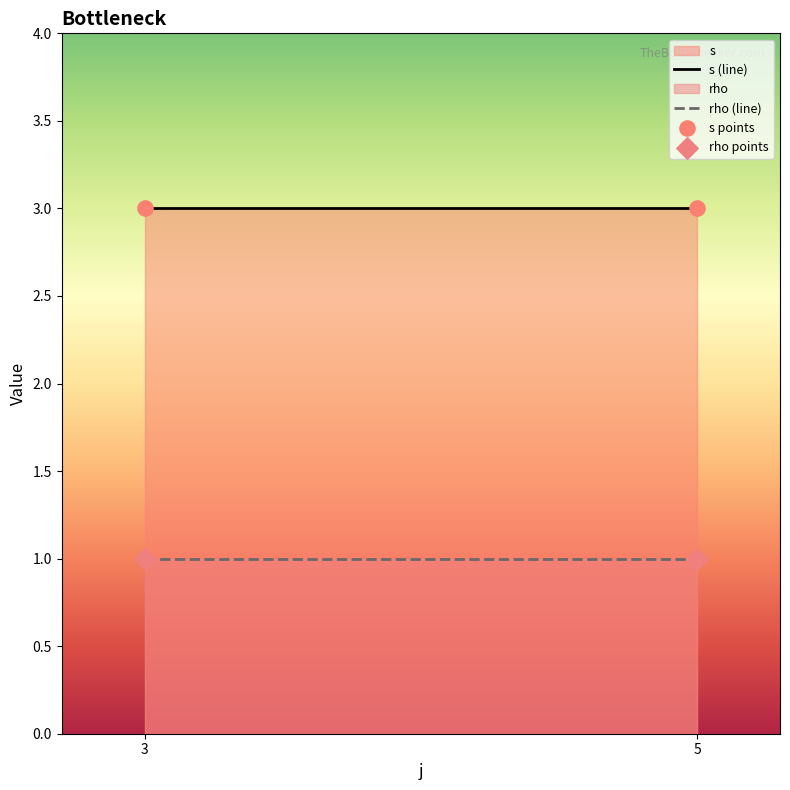

What are all the series names shown in the legend?

s, rho